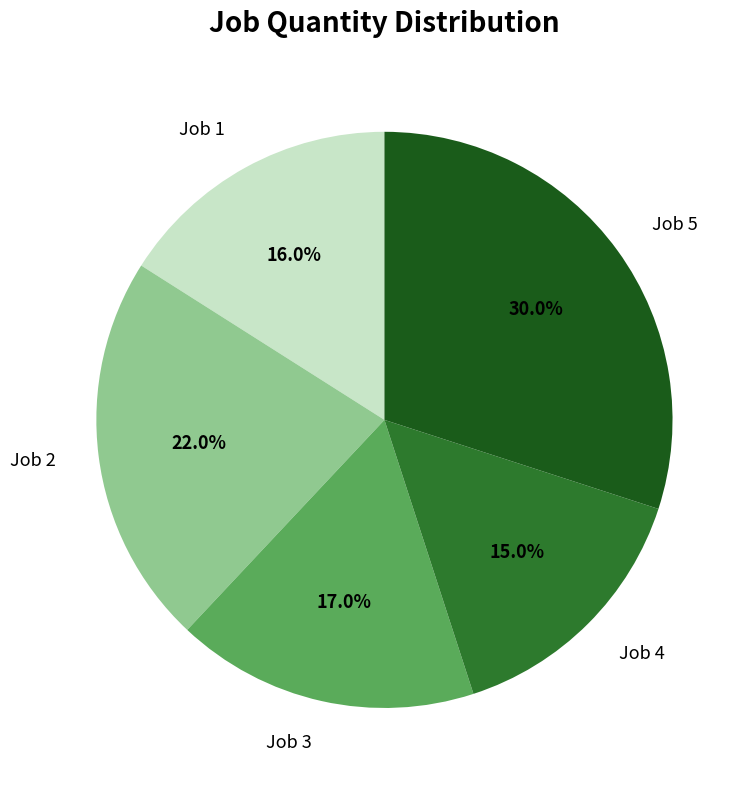

To the nearest percent, what is the average slice percentage?

20%